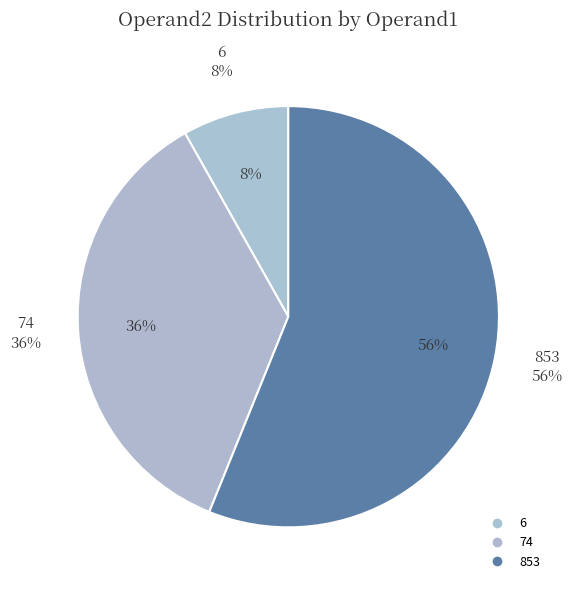

Is there any slice that represents more than half of the pie?

Yes